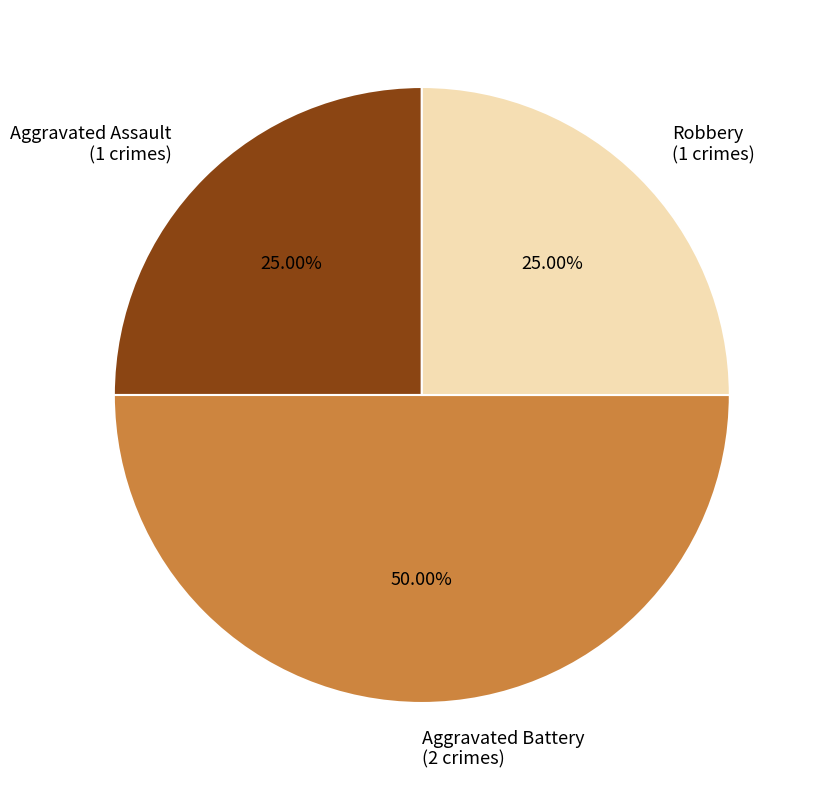

Is it true that Robbery is 20% of the pie?

False